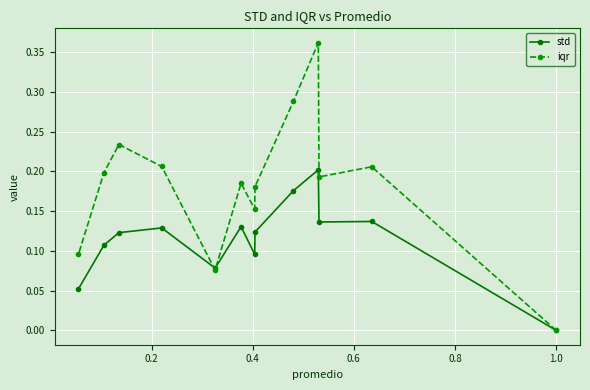

Which series has the largest total across all categories?

iqr